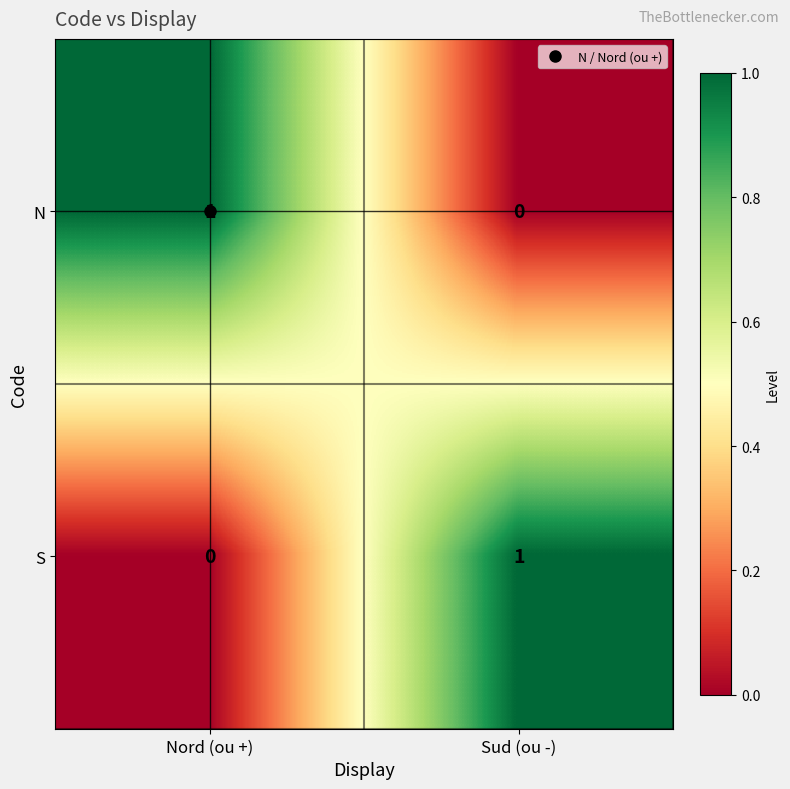

At which label does N reach its minimum?

Sud (ou -)